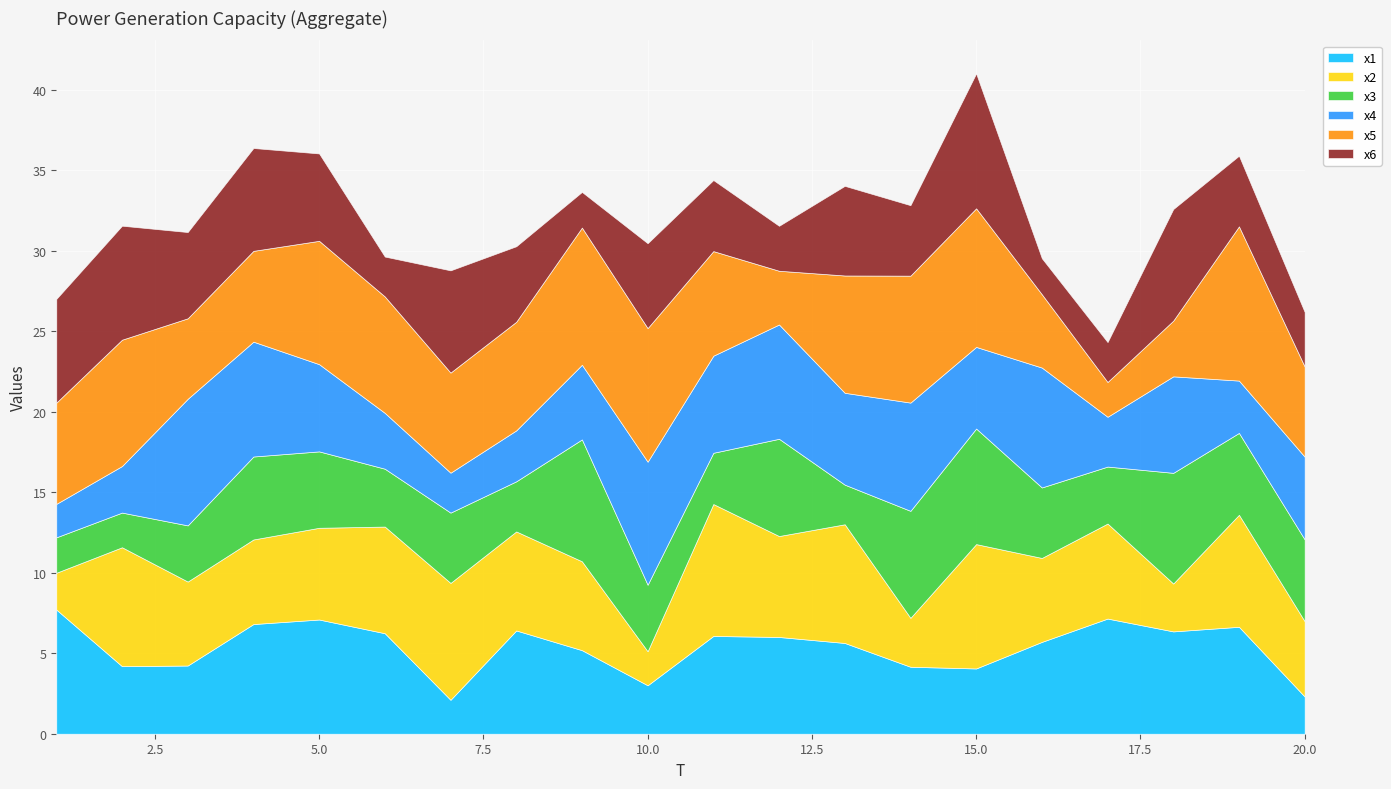

Between 2 and 11, which is larger?

11